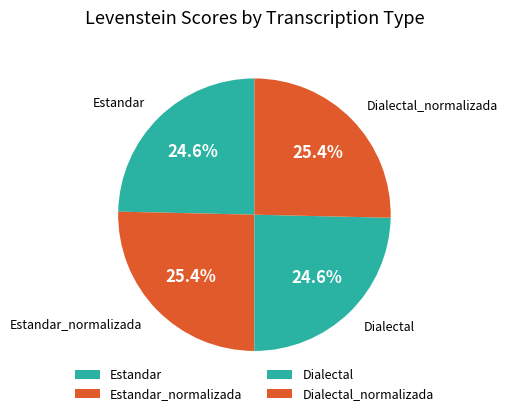

The Dialectal slice represents 12% of the pie. True or false?

False